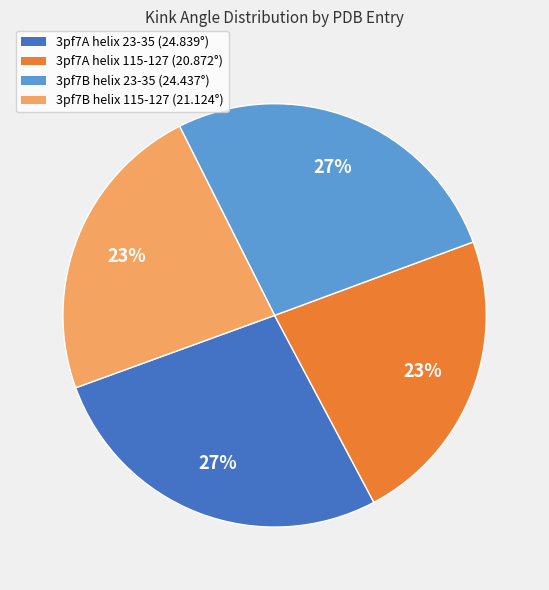

Does 3pf7B helix 115-127 account for over 50% of the chart?

No